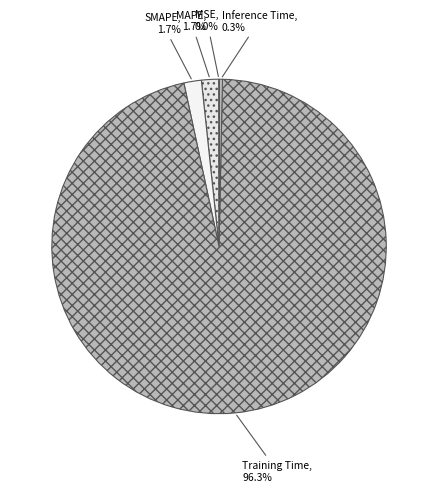

What portion of the pie excludes Training Time?

3.7%